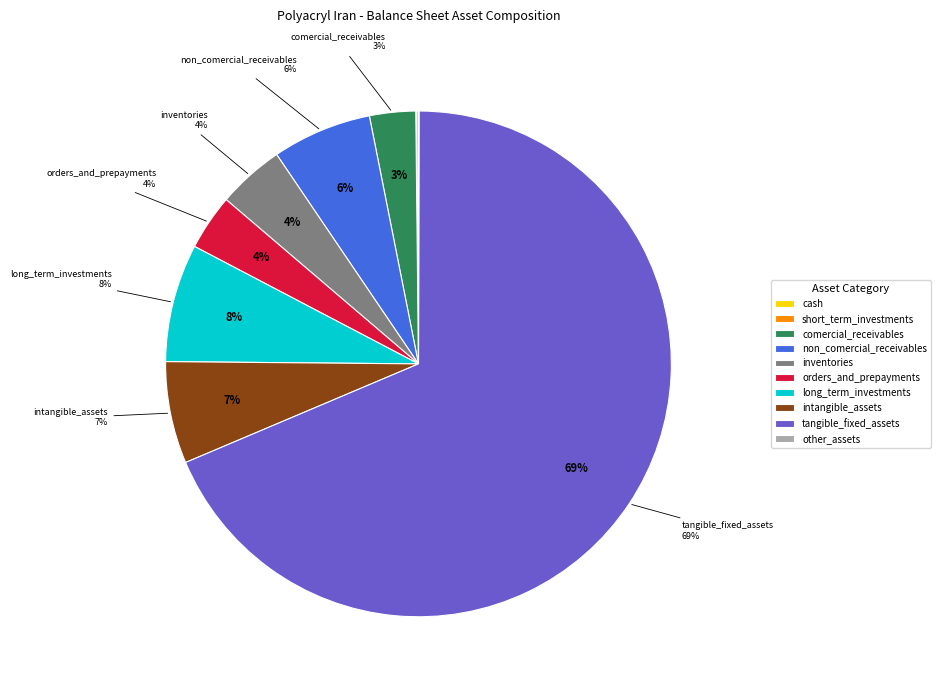

Combined, do inventories and tangible_fixed_assets account for over 50%?

Yes